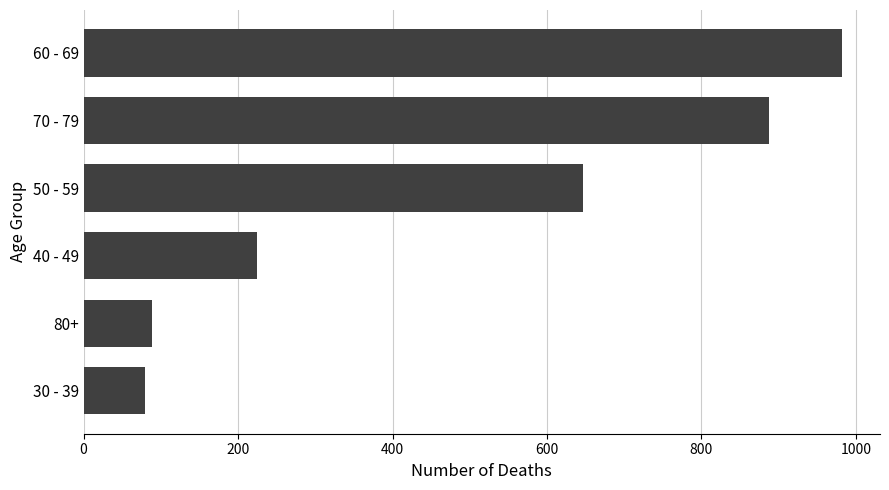

Approximately how many times larger is the value at 50 - 59 compared to 40 - 49?

2.9